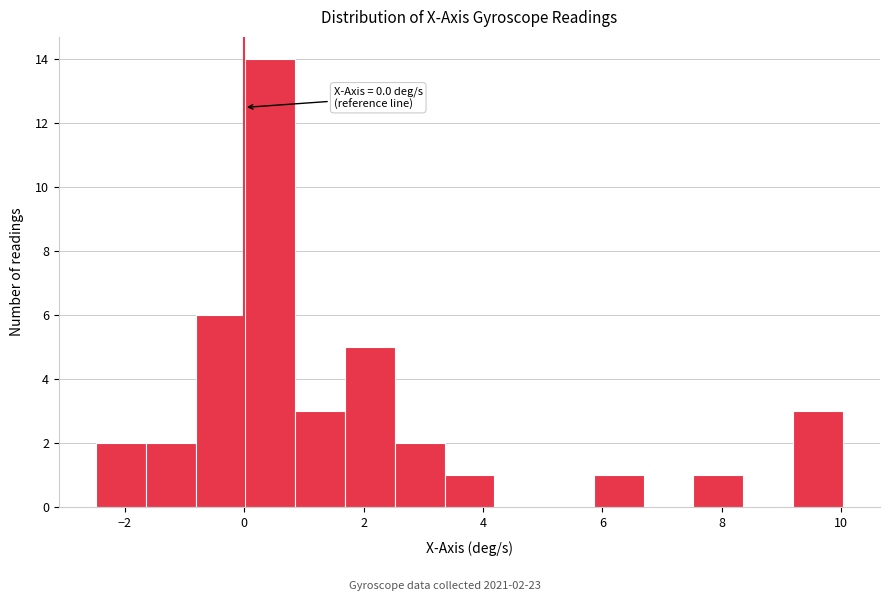

Over which range of the x-axis is the bar tallest?

0.0 to 0.8